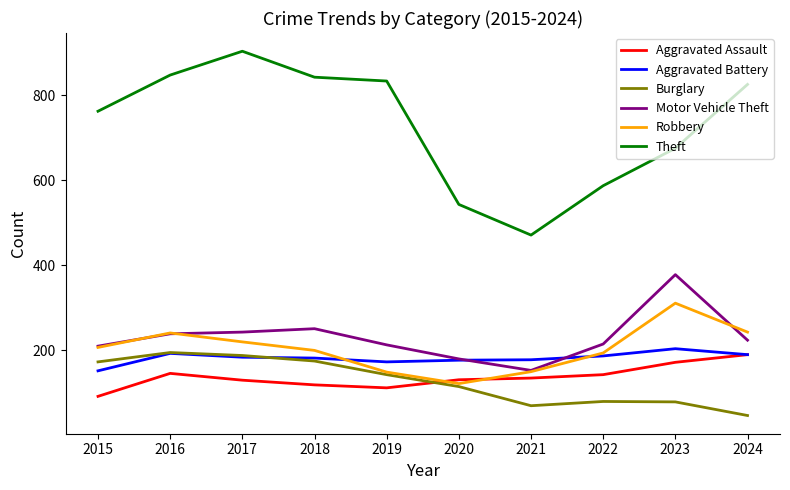

What is the approximate value of Aggravated Assault at 2016?

146